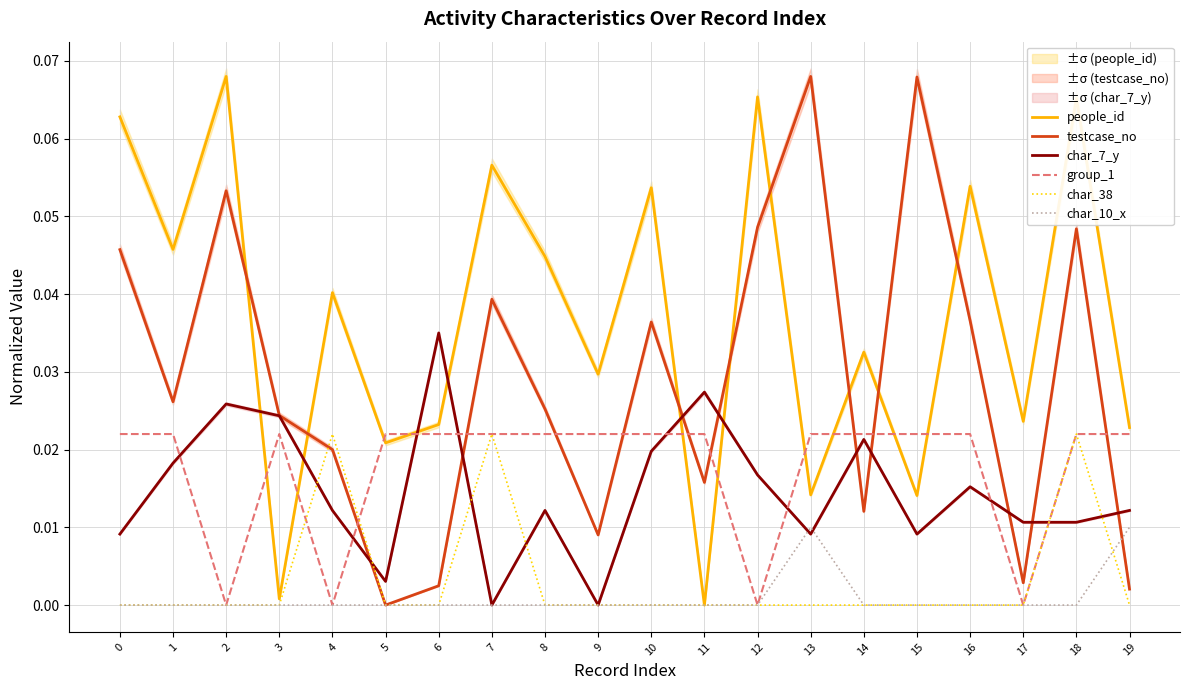

What is the total value across all series at 6?

0.1